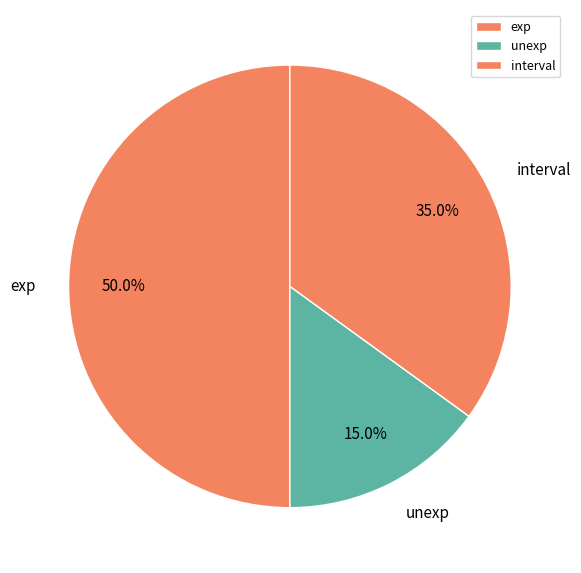

Which slice is the smallest?

unexp